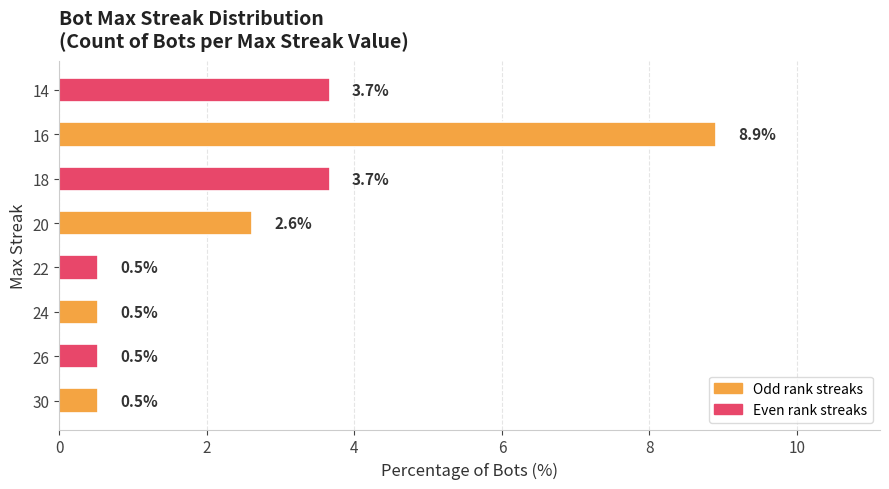

Is it true that the value at 20 is 4.6?

False